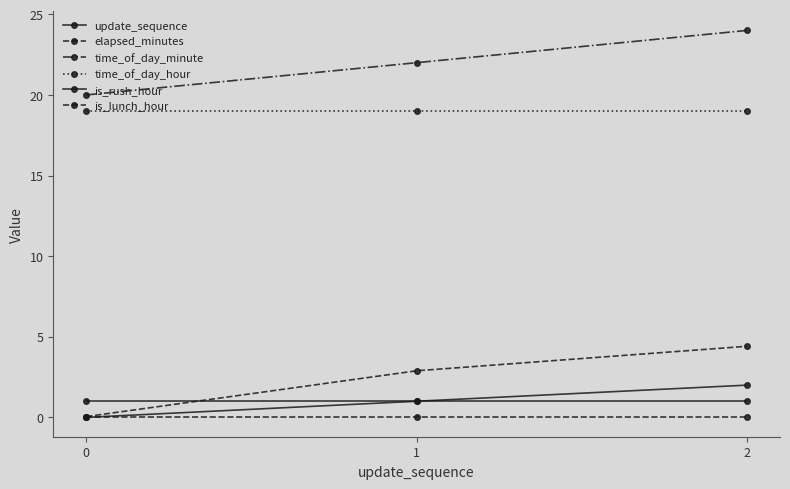

Reading left to right, extract all data points from this chart.

update_sequence: 0.0	1.0	2.0
elapsed_minutes: 0.1	2.9	4.4
time_of_day_minute: 20.0	22.0	24.0
time_of_day_hour: 19.0	19.0	19.0
is_rush_hour: 1.0	1.0	1.0
is_lunch_hour: 0.0	0.0	0.0